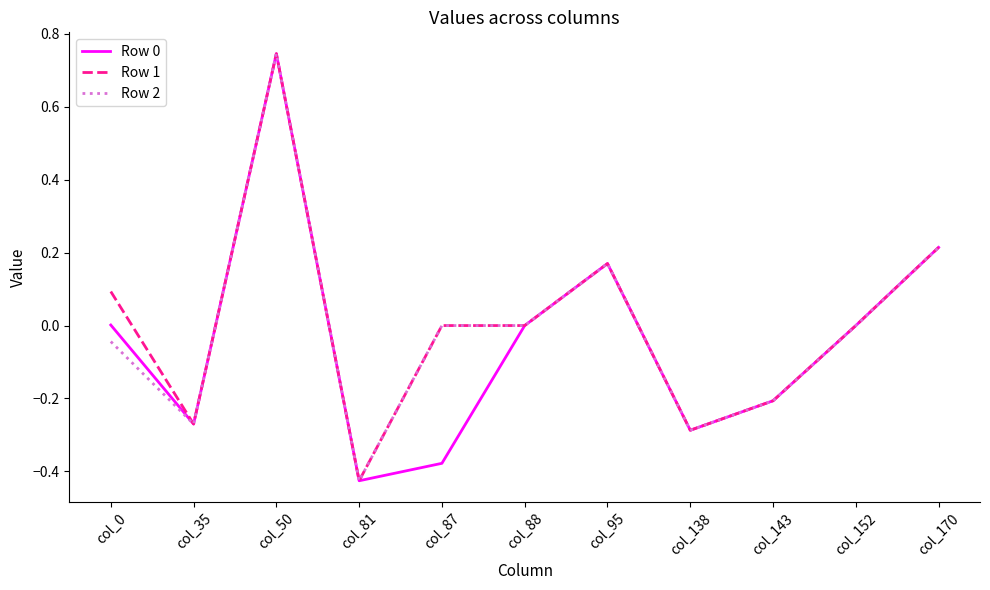

True or false: Row 2 has a value of 0.7 at col_152.

False